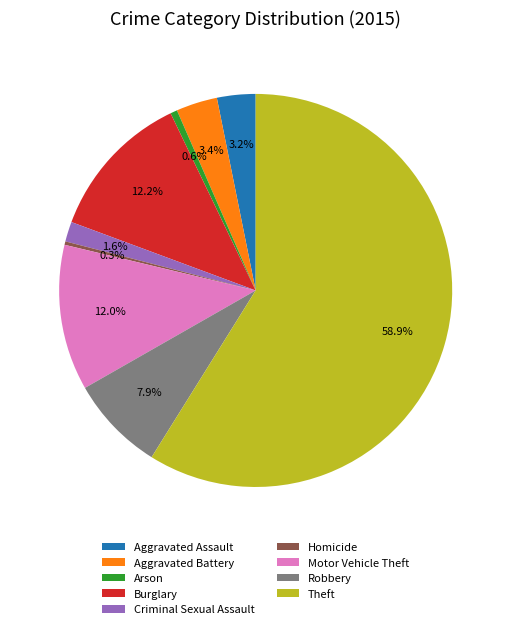

What portion of the pie excludes Criminal Sexual Assault?

98.4%